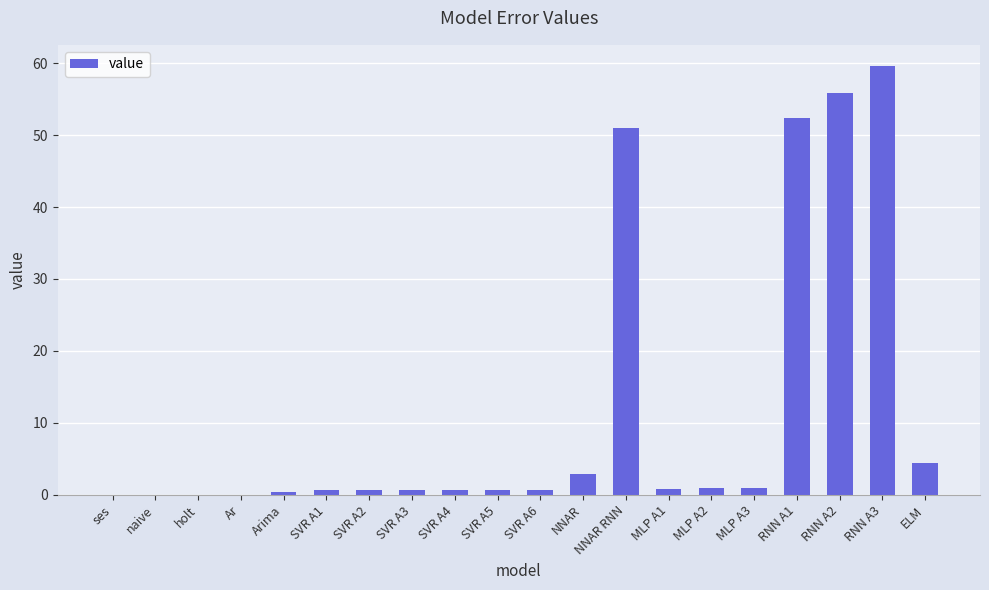

How many distinct data groups are displayed?

1